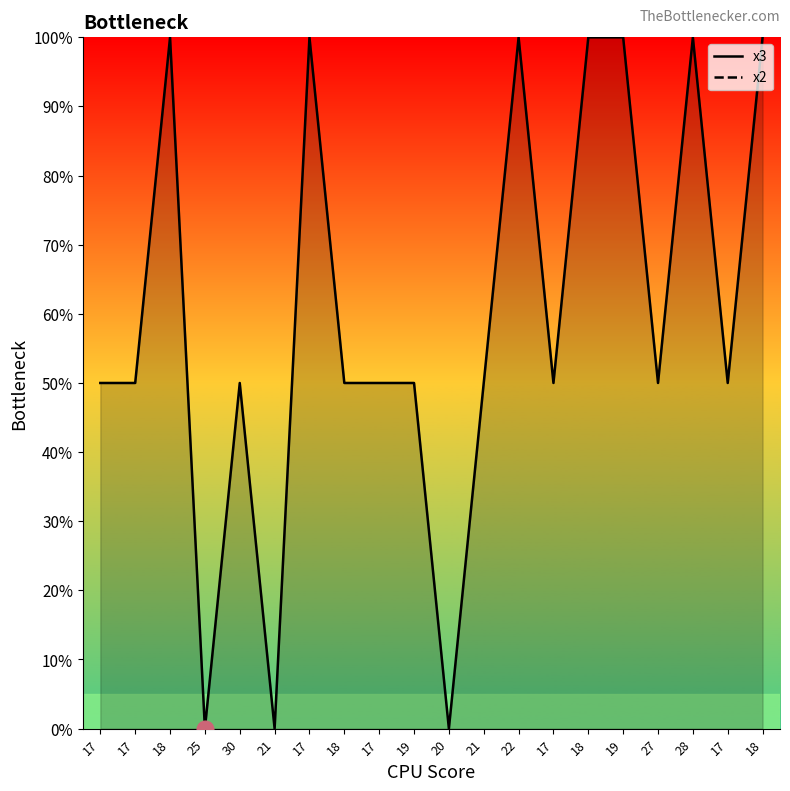

How many points are lower than both their immediate neighbors (excluding endpoints)?

6